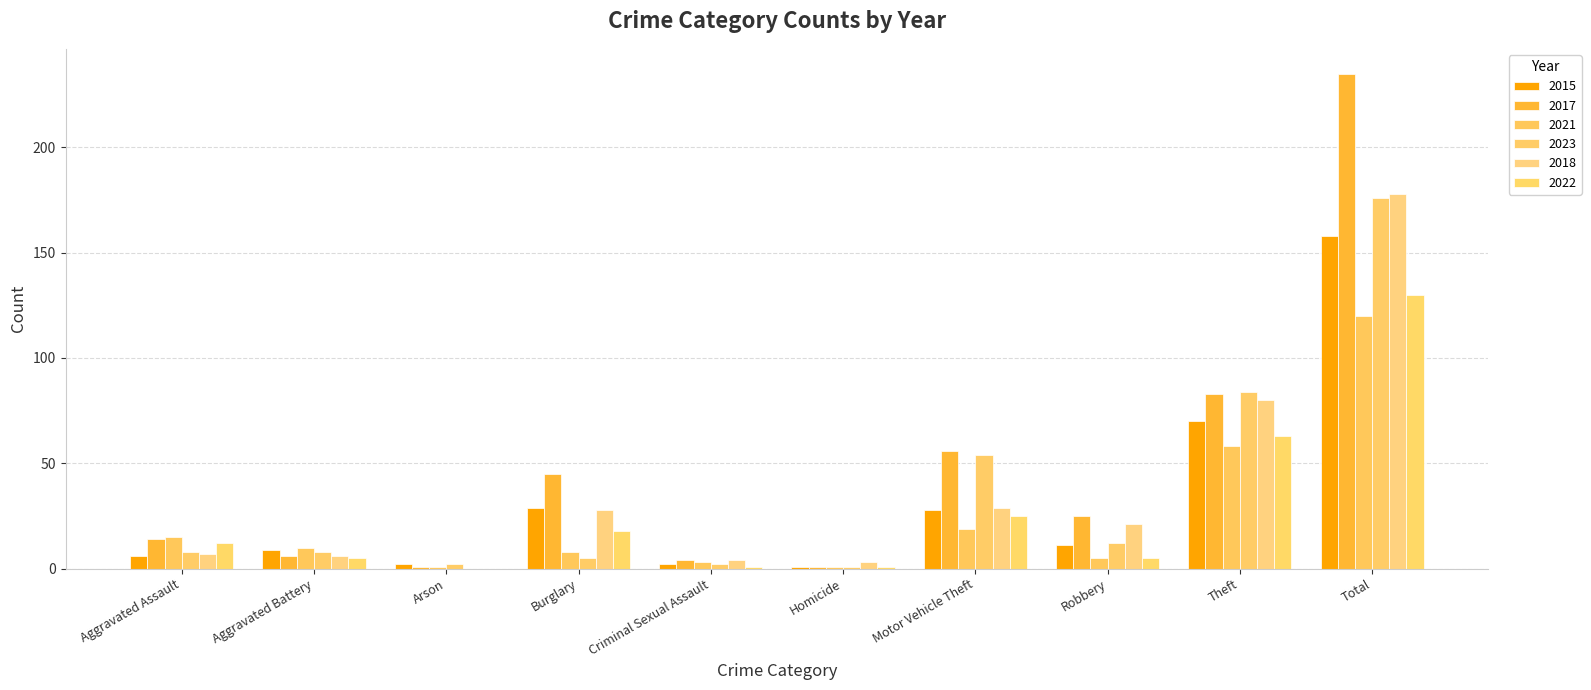

What is the lowest value of the 2015 series?

1